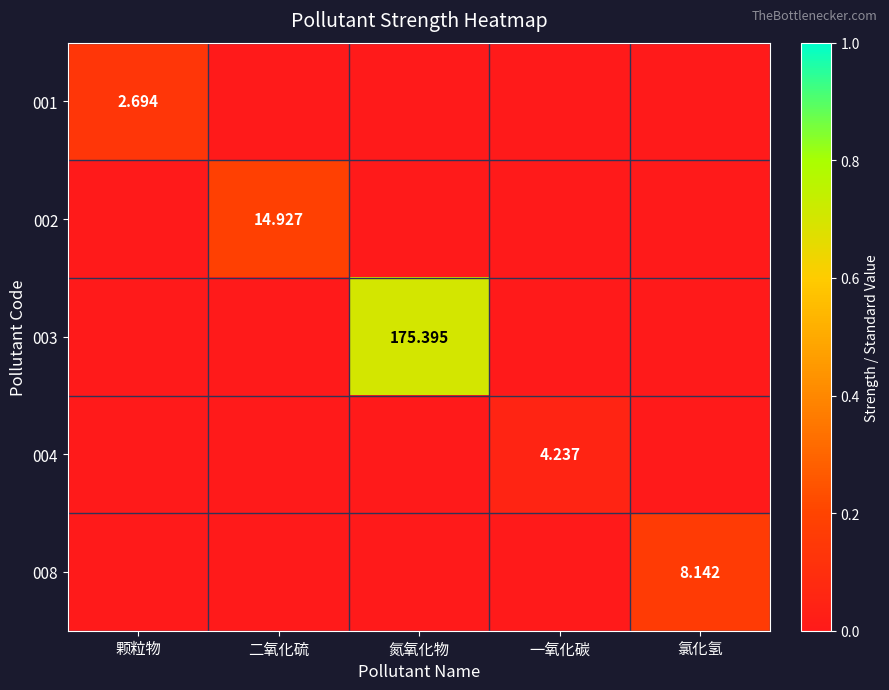

Between 二氧化硫 and 氮氧化物, which series saw the biggest shift?

003